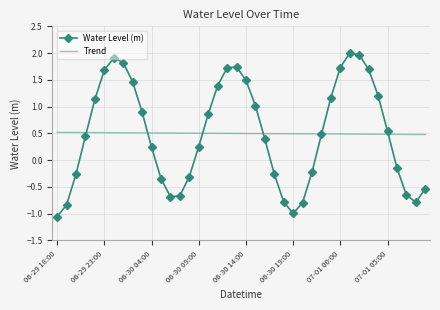

Which series has the largest range (max minus min)?

Water Level (m)